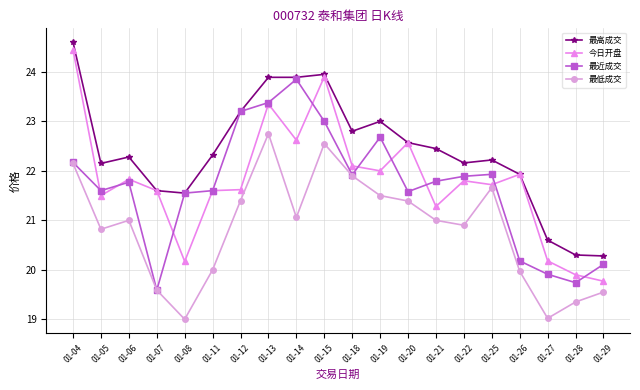

Rank the series at 01-19 from highest to lowest value.

最高成交, 最近成交, 今日开盘, 最低成交